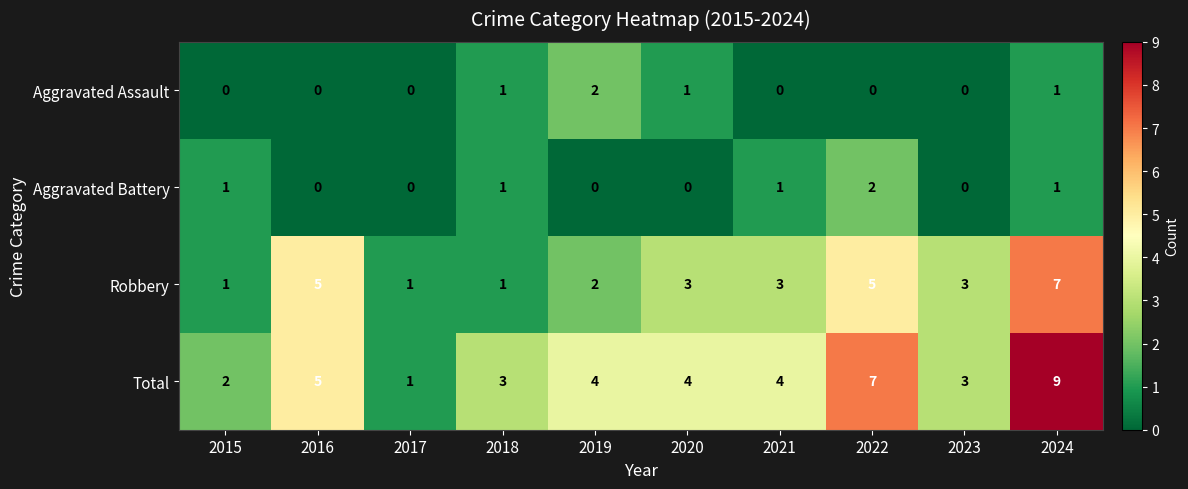

What is the difference between the Robbery values at 2024 and 2015?

6